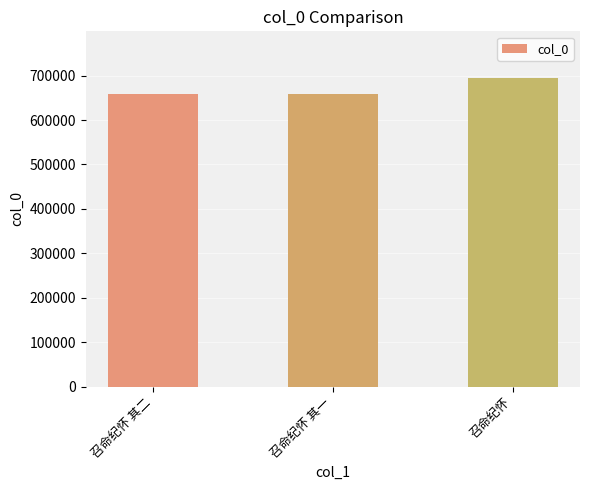

Reading left to right, transcribe all the data shown in this chart.

召命纪怀 其二=659641	召命纪怀 其一=659640	召命纪怀=695458